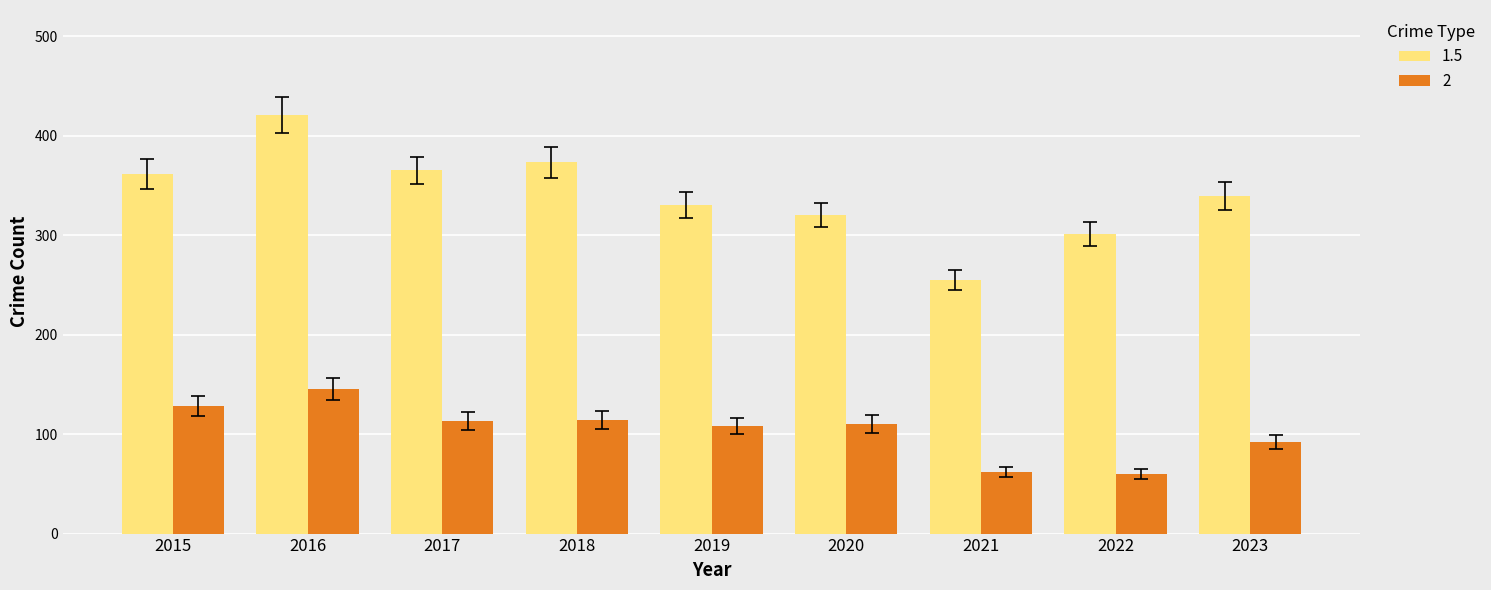

What are all the series names shown in the legend?

1.5, 2